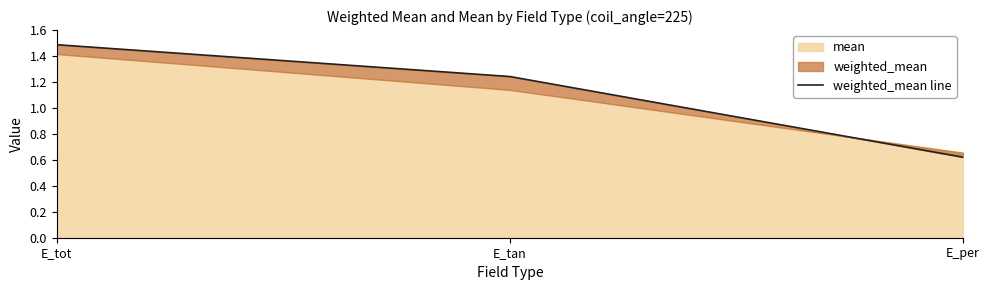

True or false: the data shows 0.6 at E_per.

True